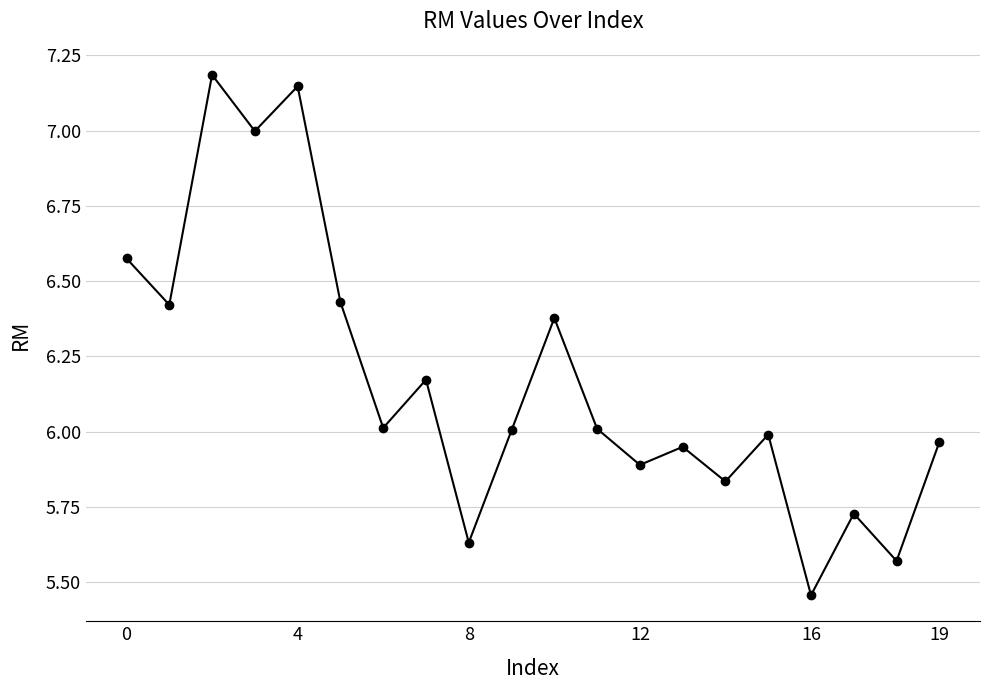

What is the maximum value shown in the chart?

7.2